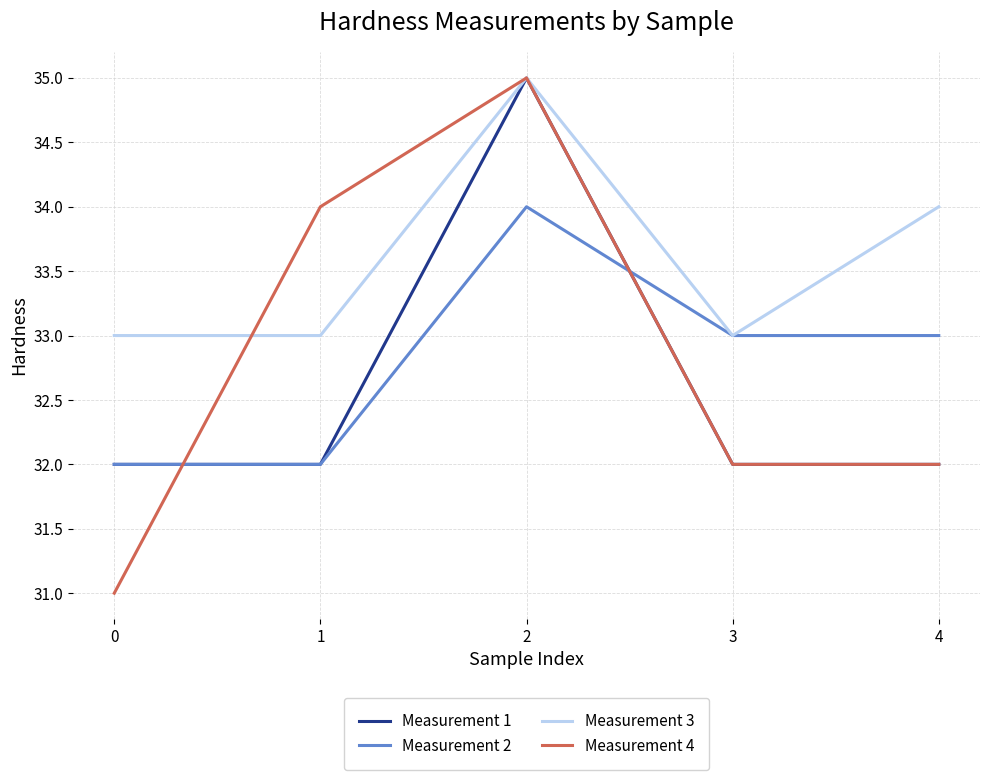

Does the chart display data point markers on the line(s)?

No